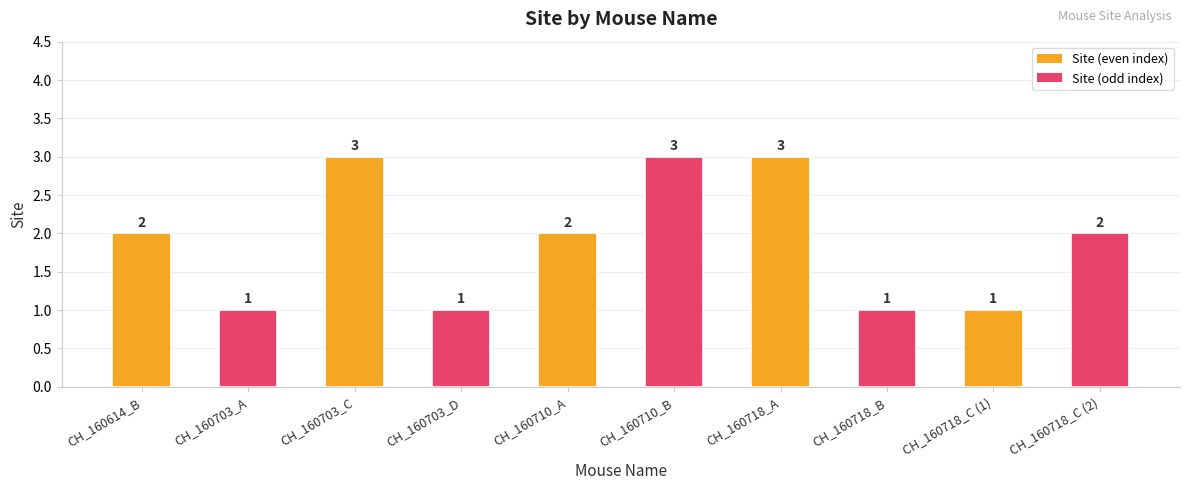

Rank the categories by value from lowest to highest.

CH_160703_A, CH_160703_D, CH_160718_B, CH_160718_C (1), CH_160614_B, CH_160710_A, CH_160718_C (2), CH_160703_C, CH_160710_B, CH_160718_A